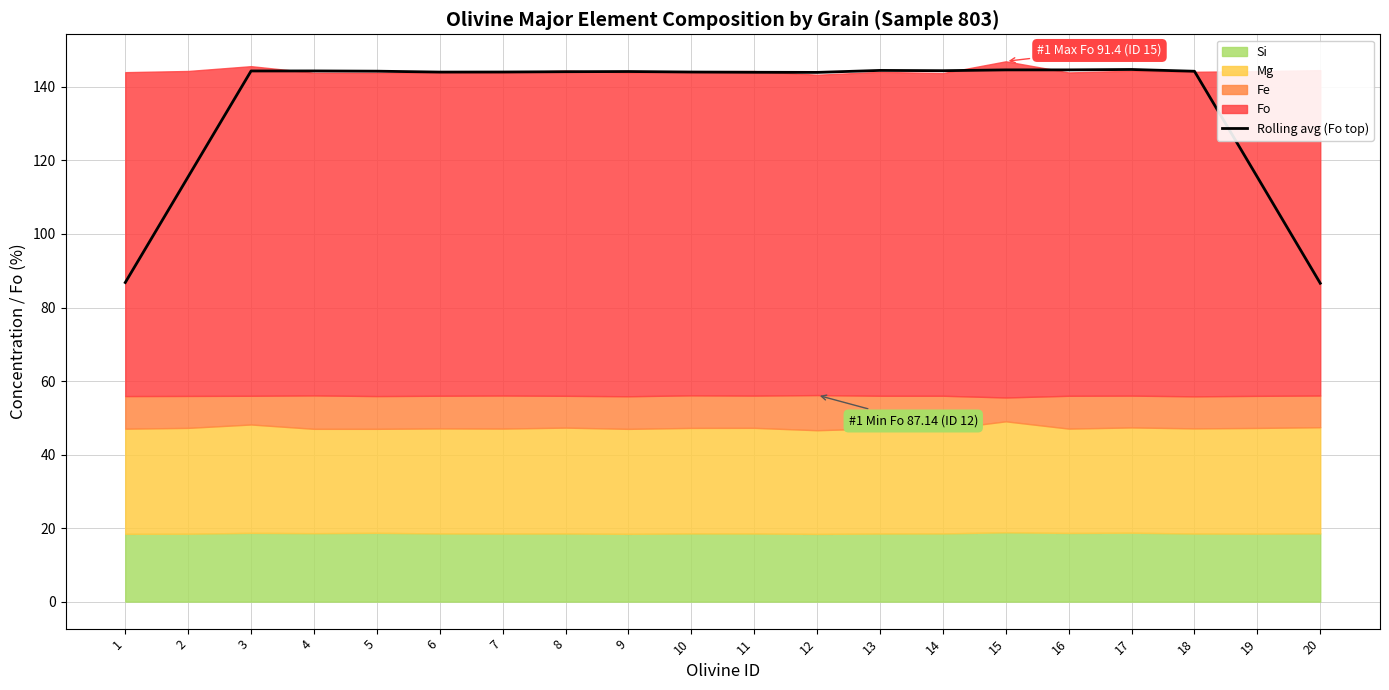

True or false: Rolling avg (Fo top) has a value of 217.2 at 11.

False